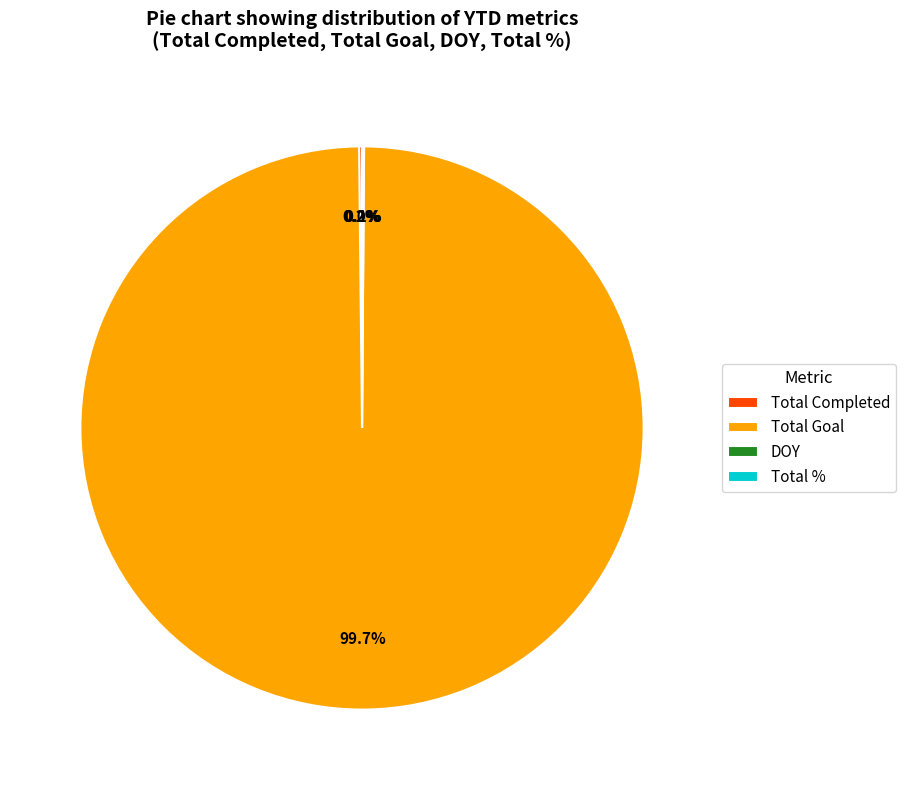

Is there any slice that represents more than half of the pie?

Yes